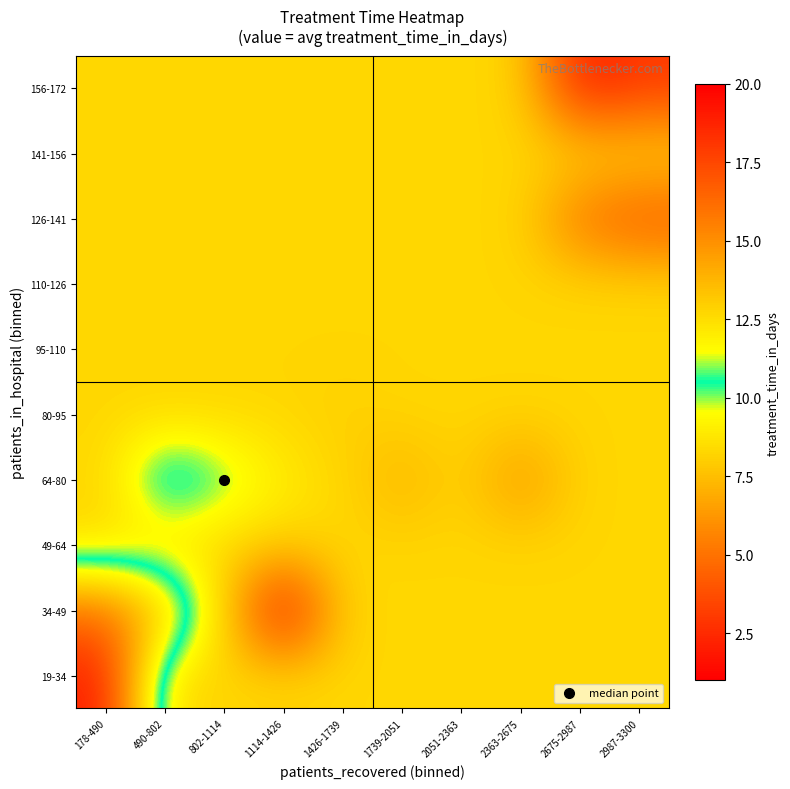

Which label corresponds to the largest value in the chart?

178-490